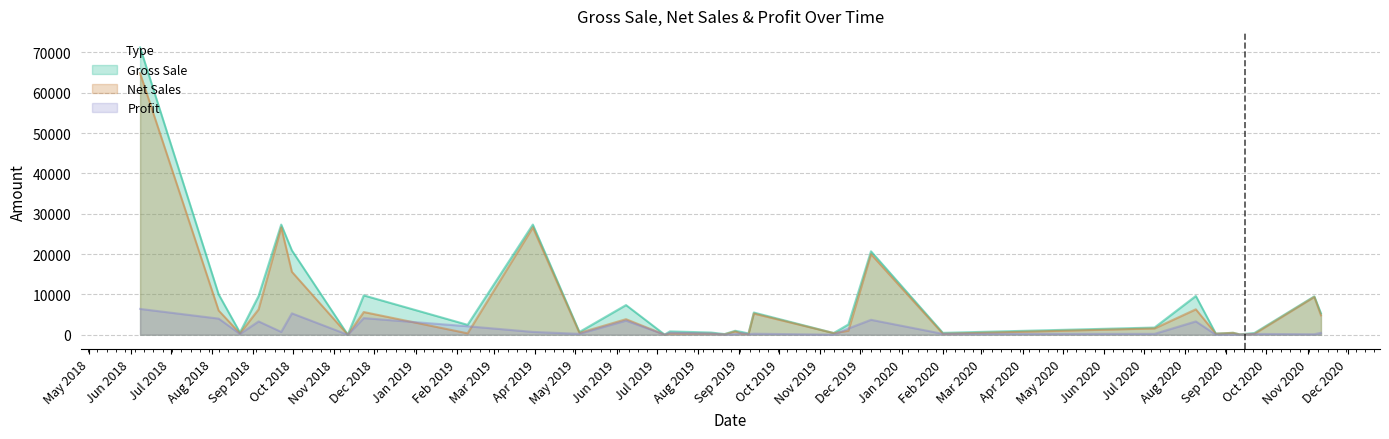

What is the difference between the highest and lowest values at 2019-12-09?

16975